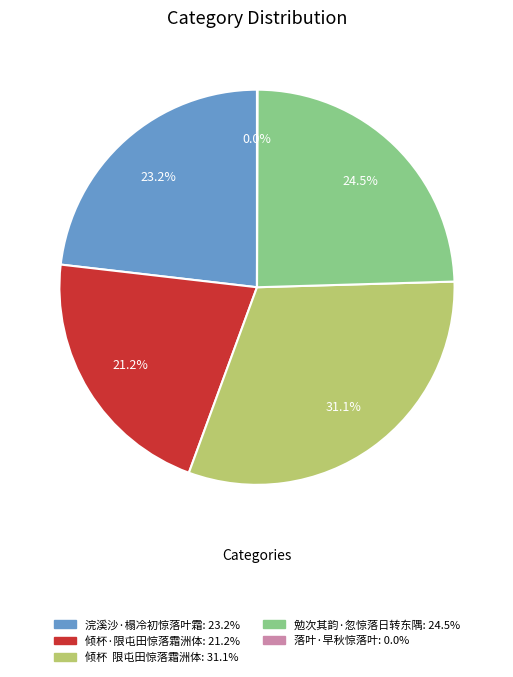

Does 倾杯·限屯田惊落霜洲体 account for over 50% of the chart?

No